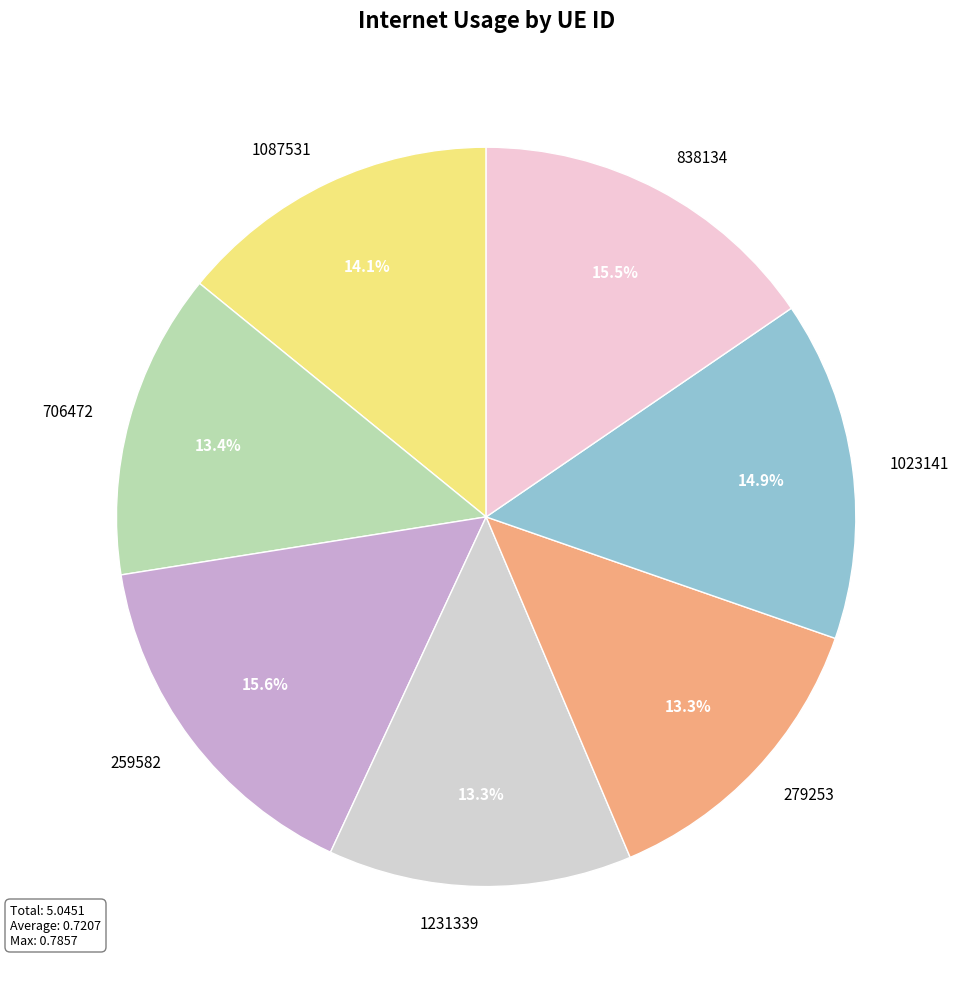

What percentage do 259582 and 1231339 together represent?

28.9%